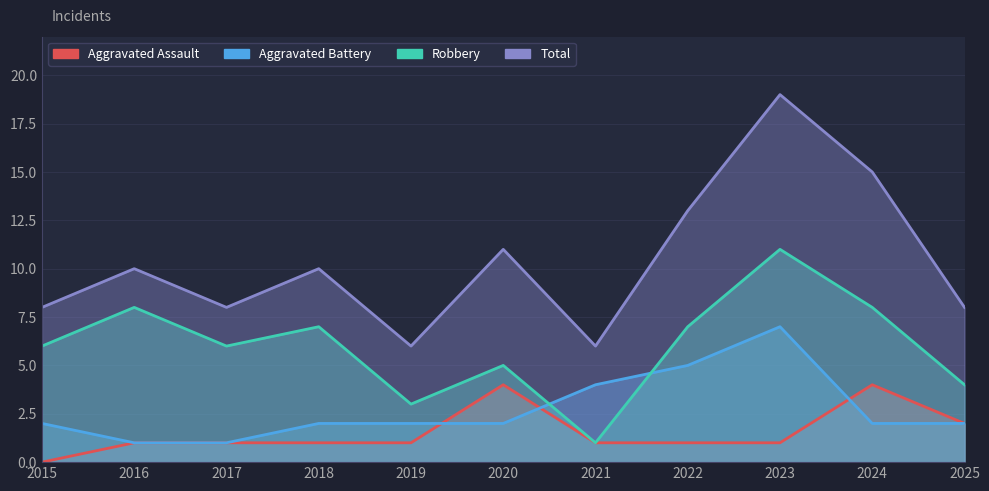

List the series in order of their peak value, highest first.

Total, Robbery, Aggravated Battery, Aggravated Assault